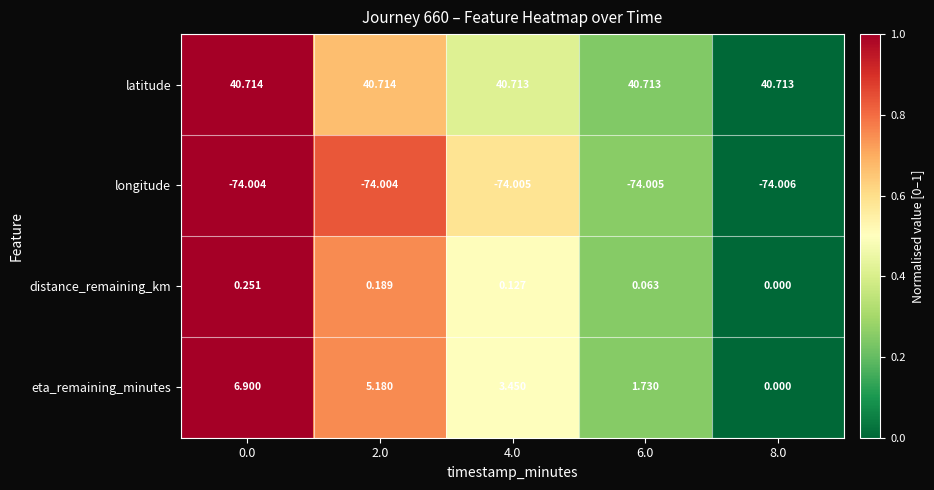

Rank the series at 4.0 from lowest to highest value.

longitude, distance_remaining_km, eta_remaining_minutes, latitude